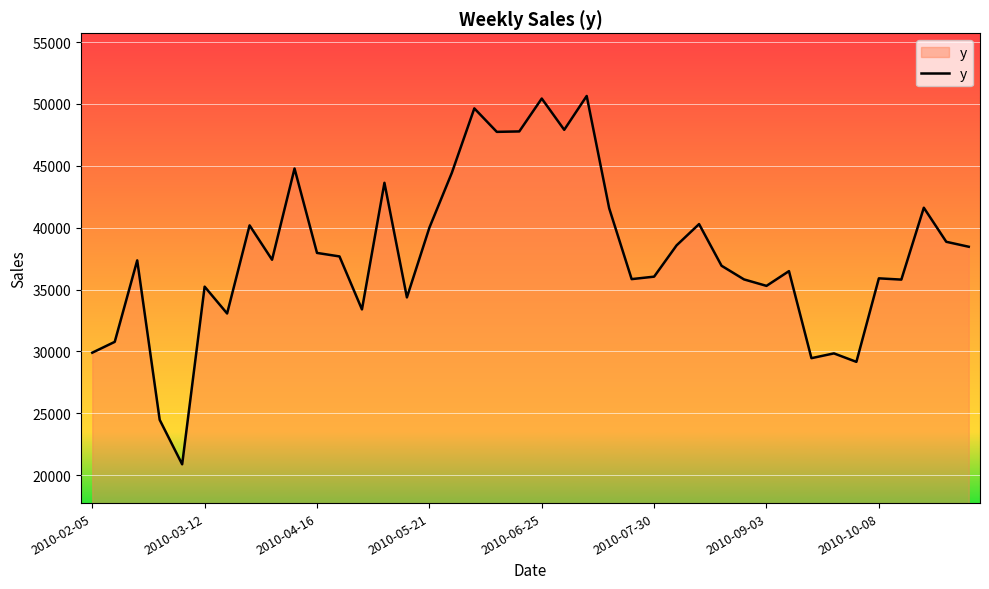

What is the smallest value displayed?

20883.6